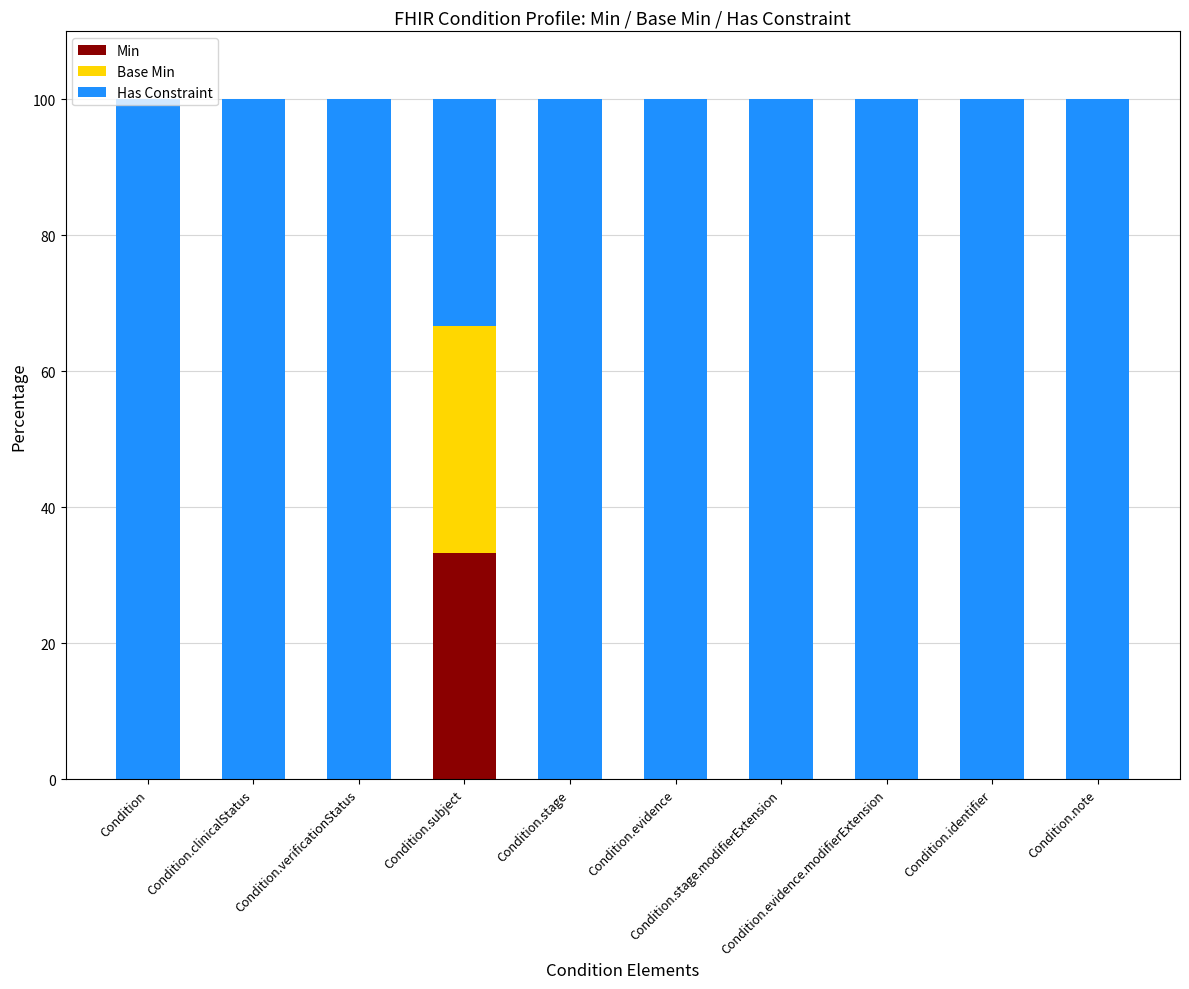

What is the highest value of the Min series?

33.3